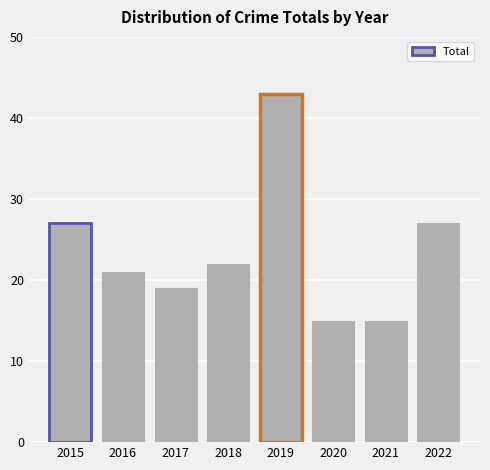

Read the value at 2018, to the nearest 10.

20